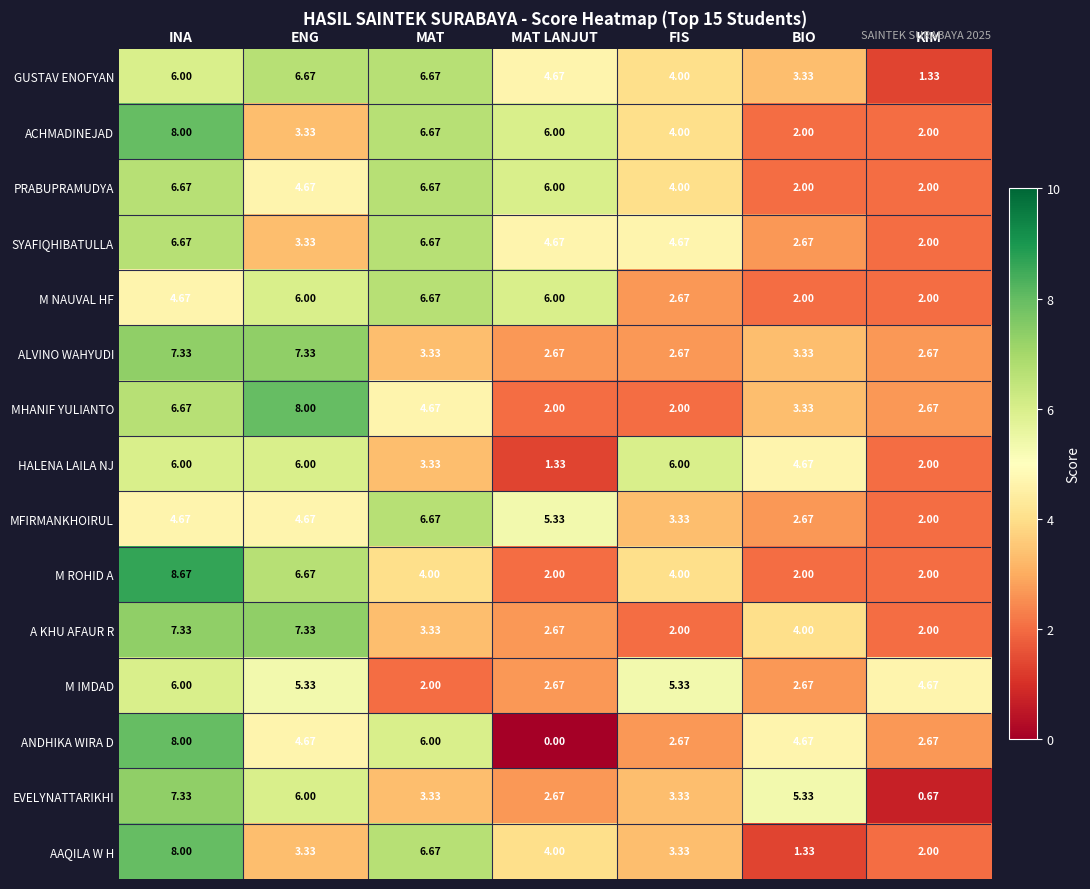

Which series has the widest spread of values?

ANDHIKA WIRA D